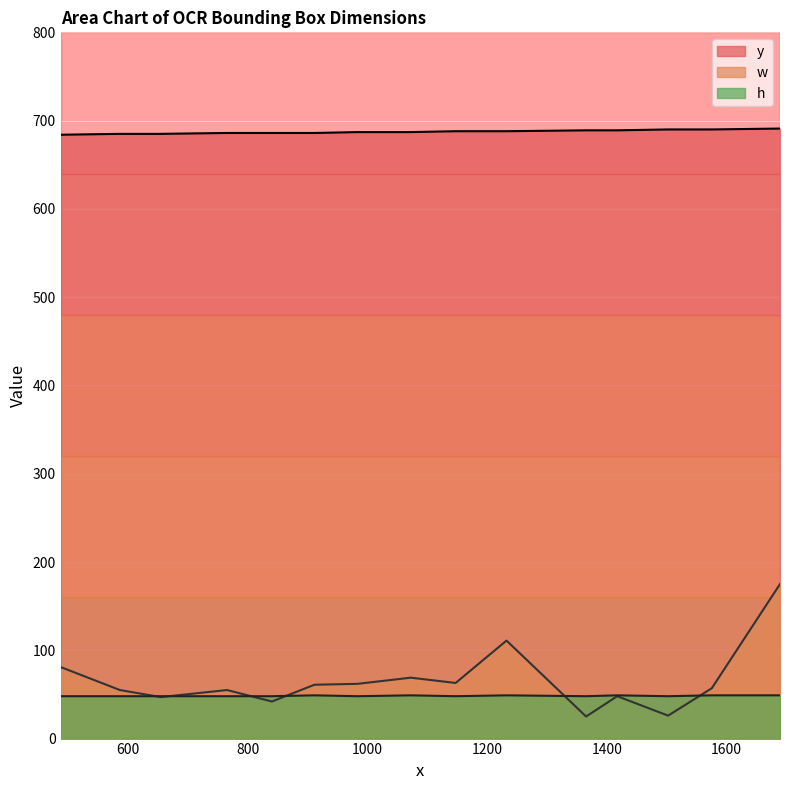

What are all the series names shown in the legend?

y, w, h